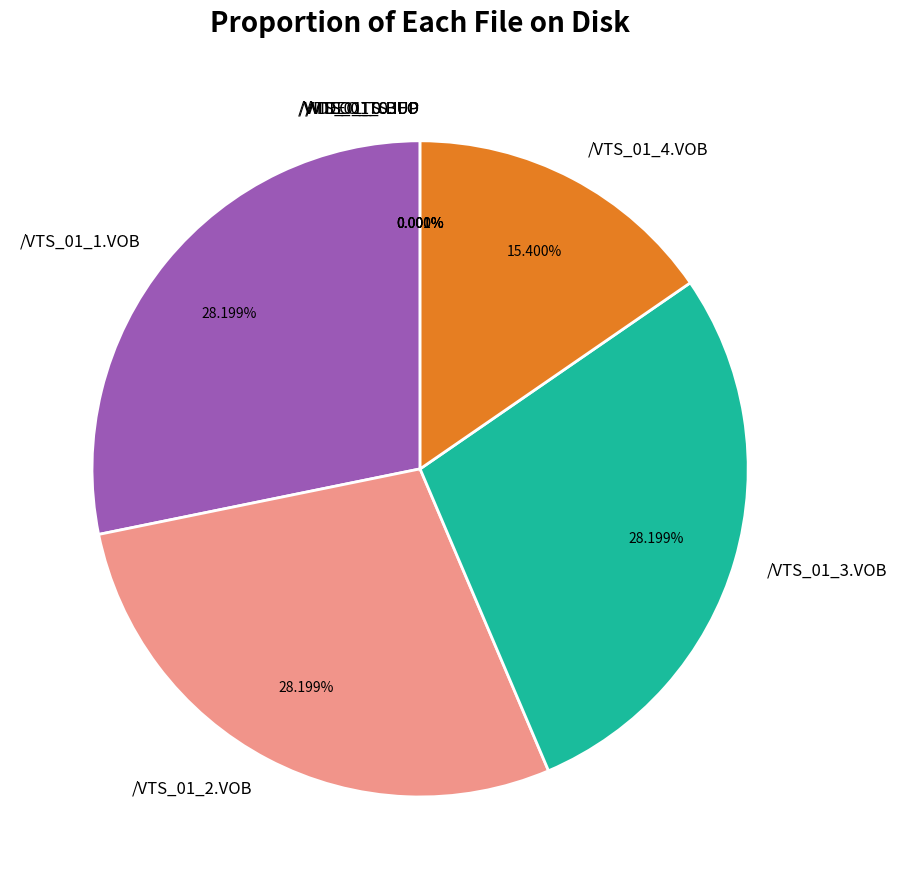

Between /VTS_01_1.VOB and /VTS_01_4.VOB, which is larger?

/VTS_01_1.VOB